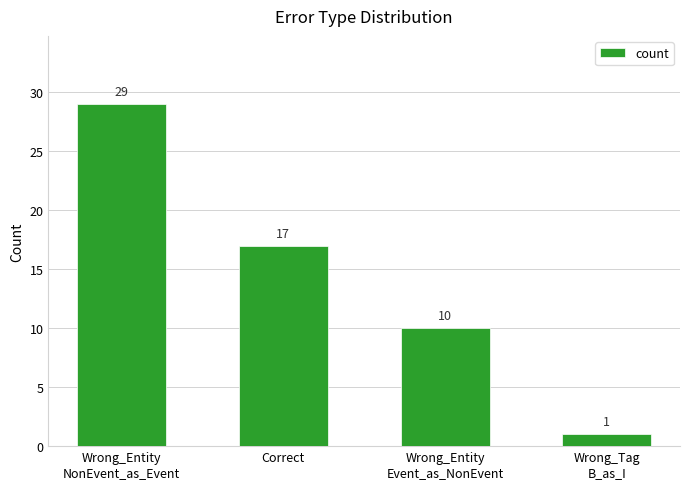

What is the minimum value shown in the chart?

1